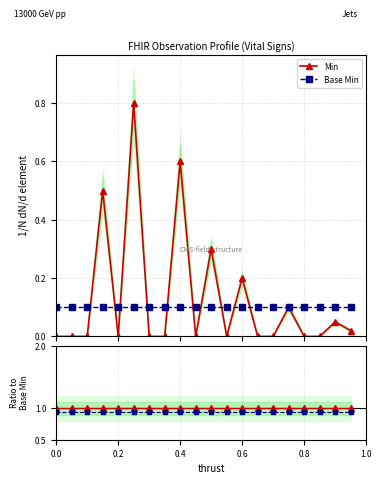

The Min series shows 0.6 at 15. True or false?

False